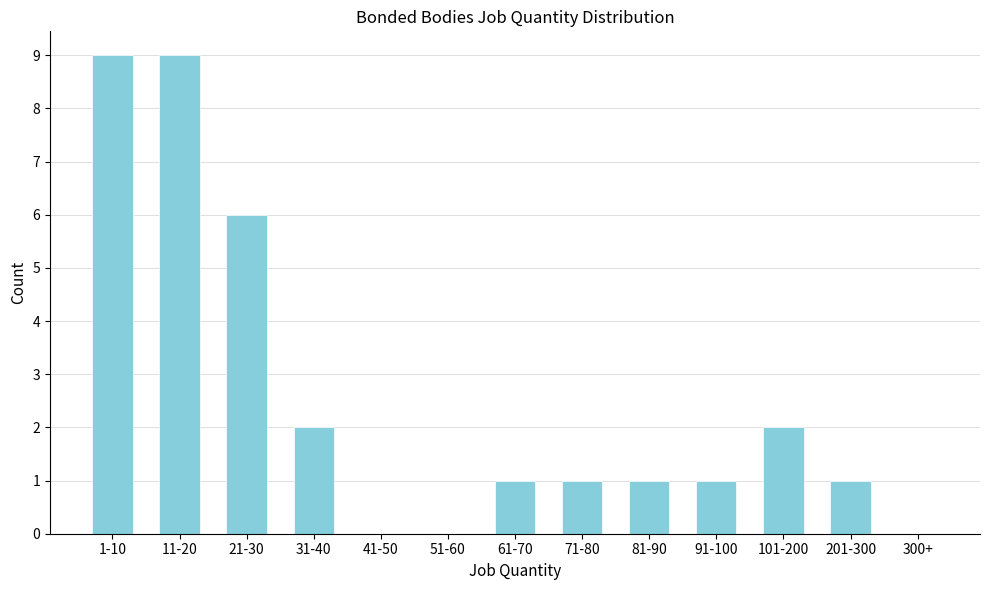

Reading left to right, list all the values displayed in this chart.

1-10=9	11-20=9	21-30=6	31-40=2	41-50=0	51-60=0	61-70=1	71-80=1	81-90=1	91-100=1	101-200=2	201-300=1	300+=0